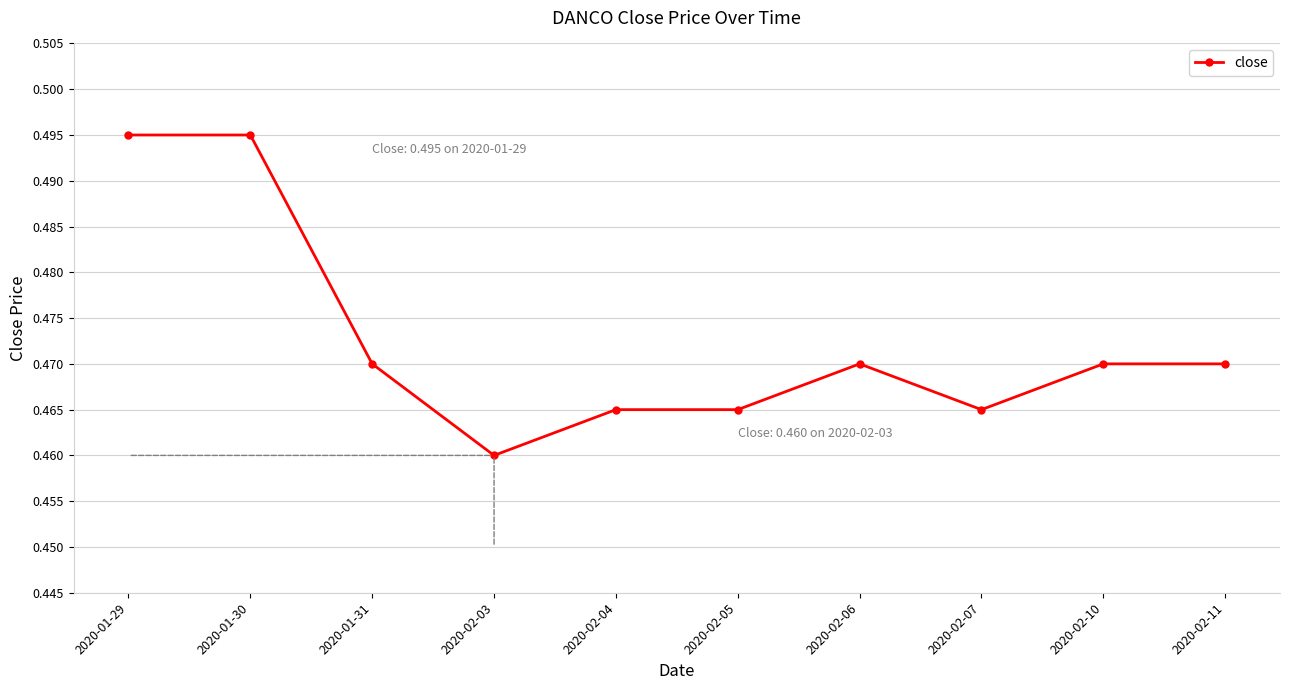

Does the chart display data point markers on the line(s)?

Yes